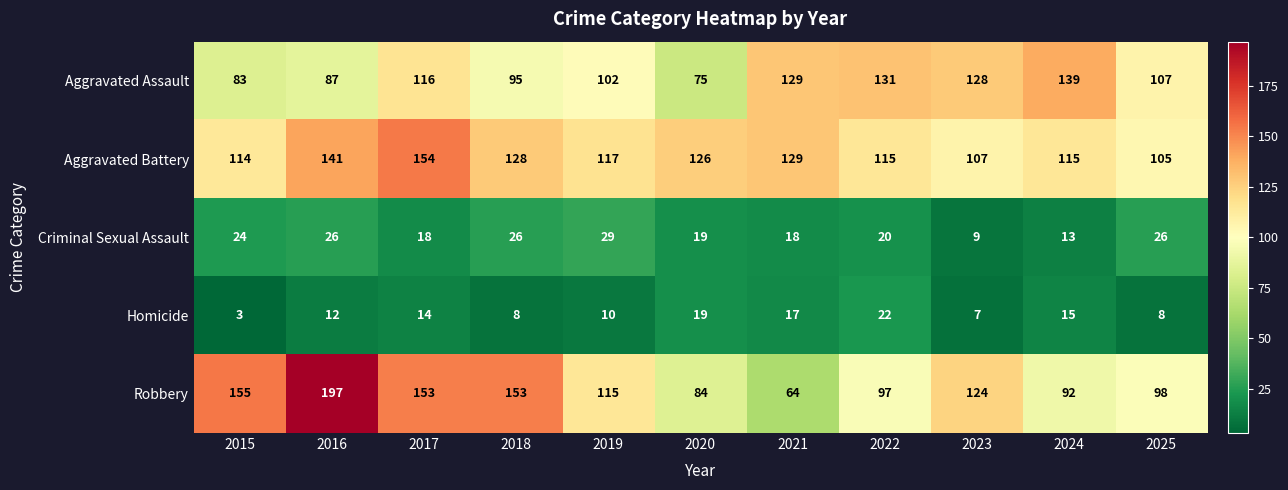

List the series in order of their peak value, highest first.

Robbery, Aggravated Battery, Aggravated Assault, Criminal Sexual Assault, Homicide